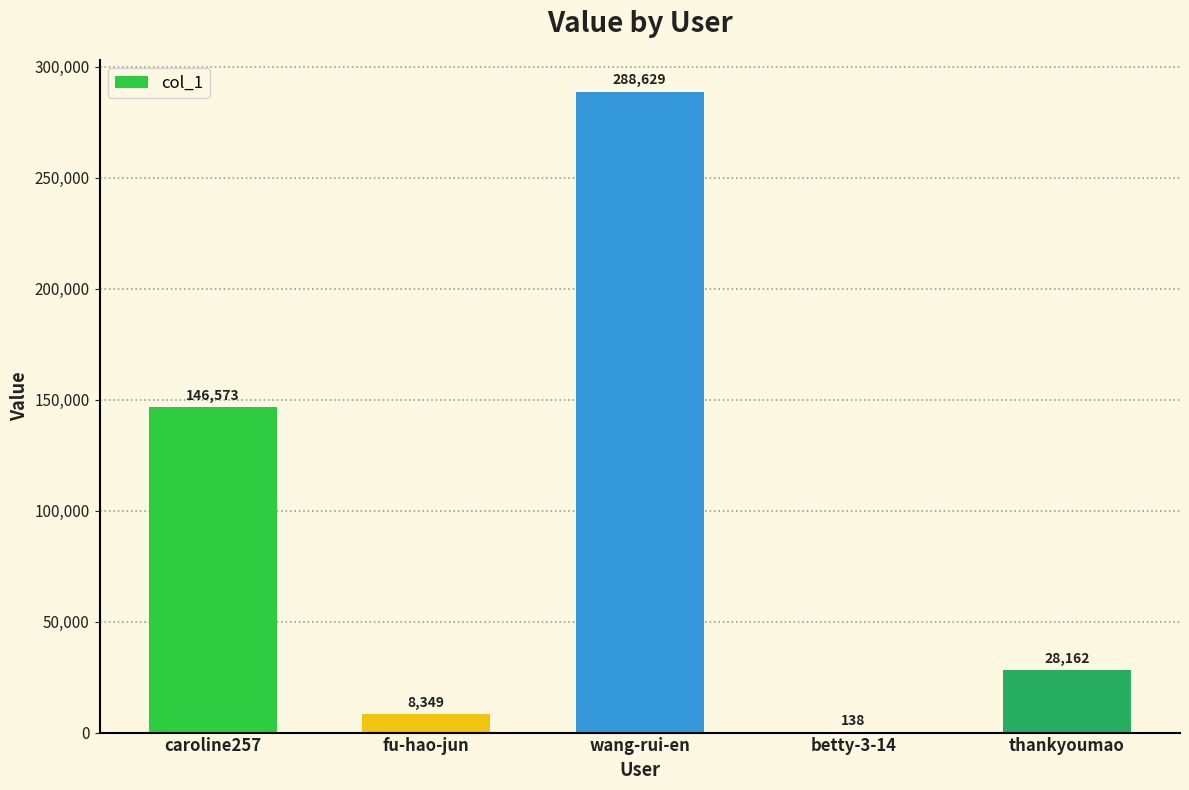

What is the sum of the values at caroline257 and betty-3-14?

146711